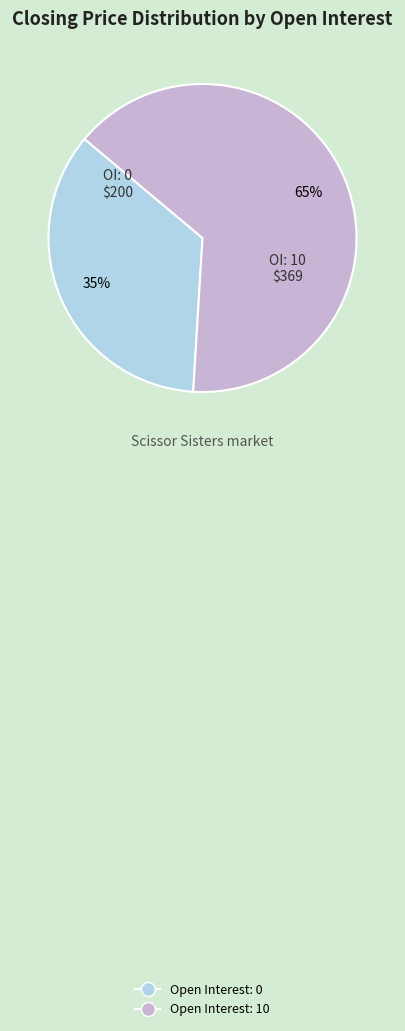

To the nearest percent, what is the average slice percentage?

50%